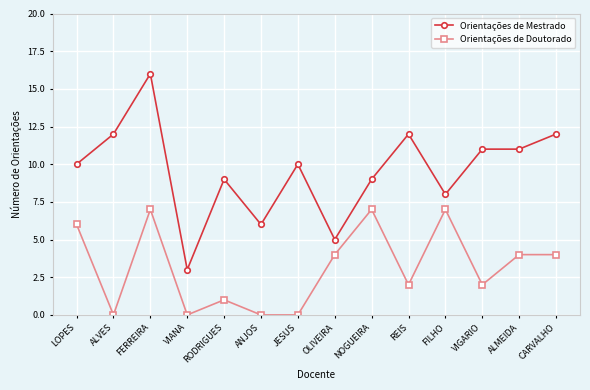

At which category is the sum across all series the highest?

FERREIRA